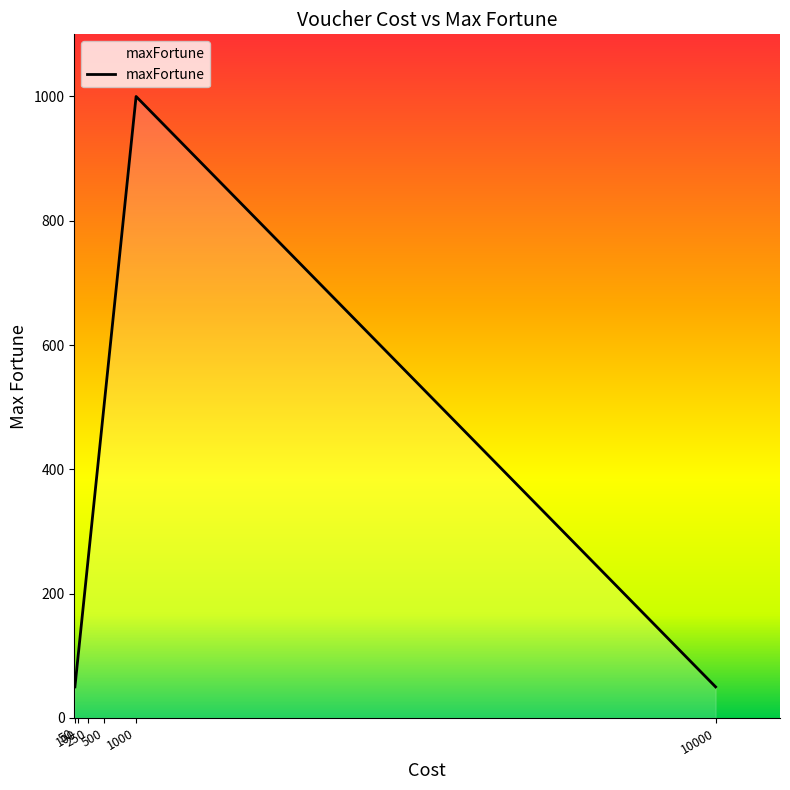

Reading left to right, what are all the values shown in this chart?

50	100	250	500	1000	50